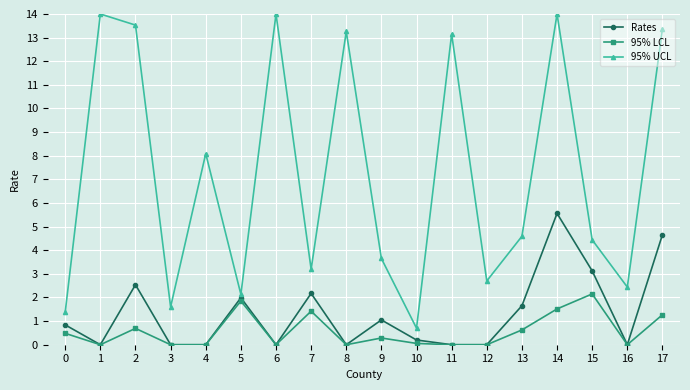

List the series in order of their peak value, lowest first.

95% LCL, Rates, 95% UCL